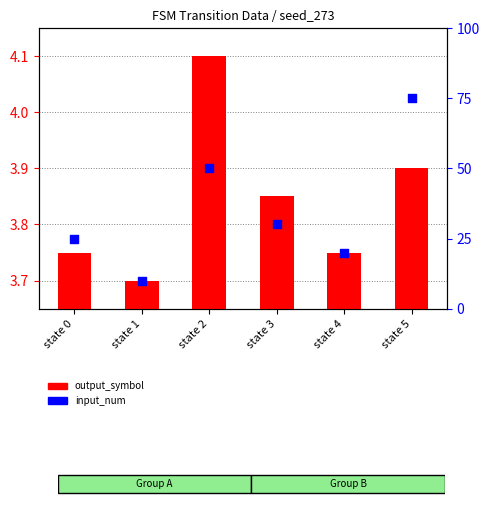

Which series reaches the maximum Y coordinate?

input_num